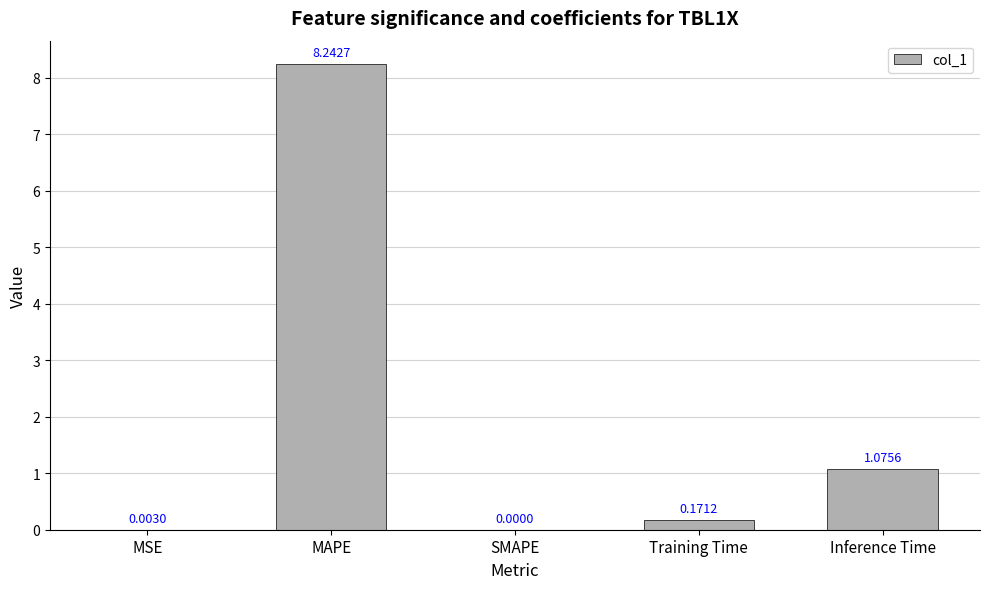

Are the bars horizontal?

No